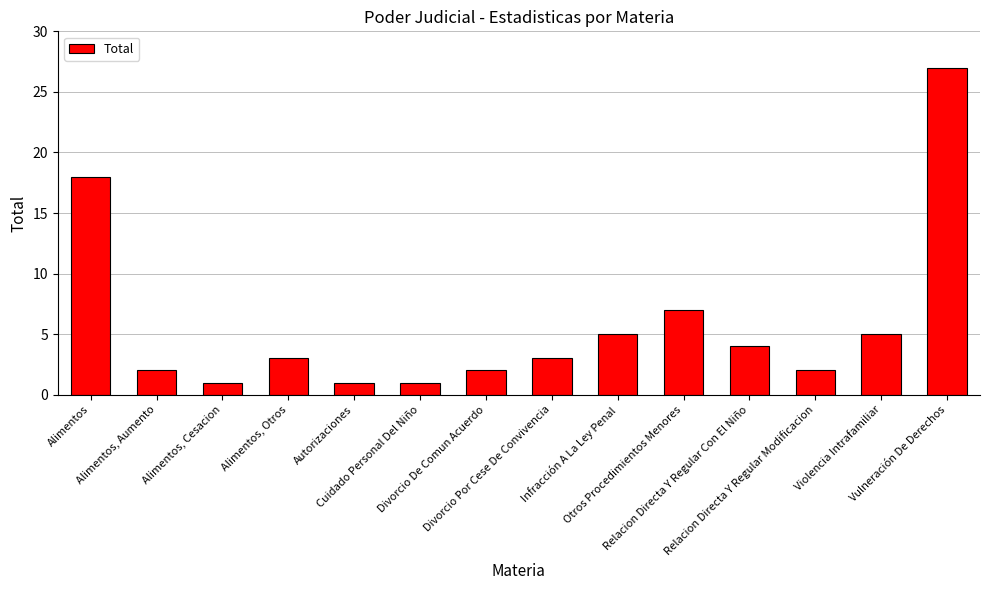

Which category has the highest value across all series?

Vulneración De Derechos